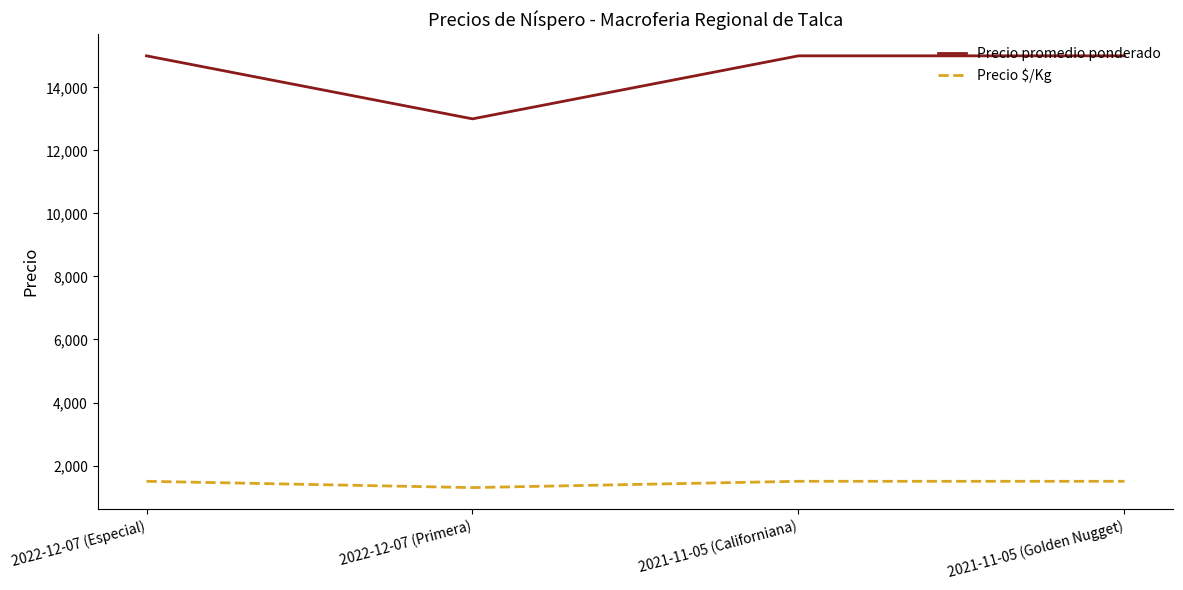

The Precio promedio ponderado series shows 15000 at 2022-12-07 (Especial). True or false?

True